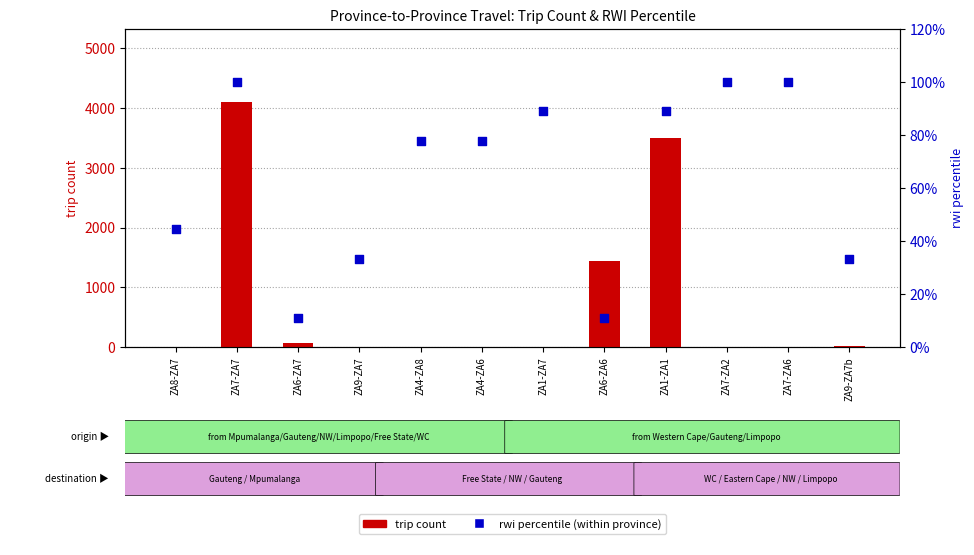

Which series has the largest total across all categories?

trip count